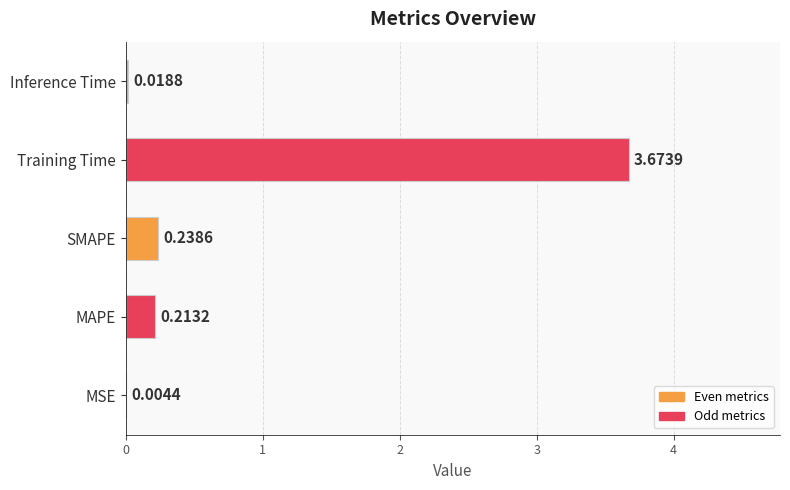

What is the average value?

0.8